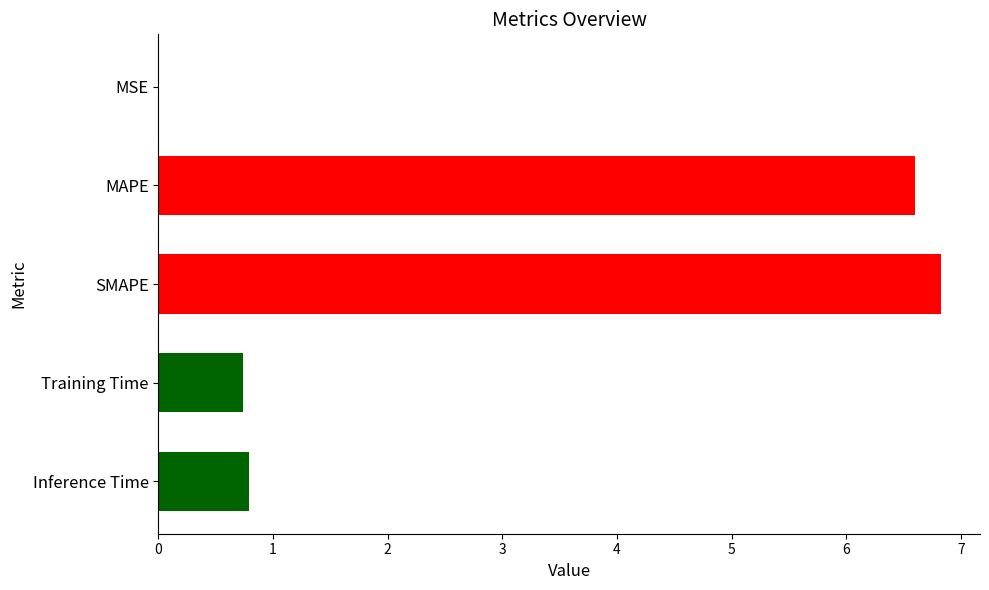

The chart shows a value of 6.8 at SMAPE. True or false?

True